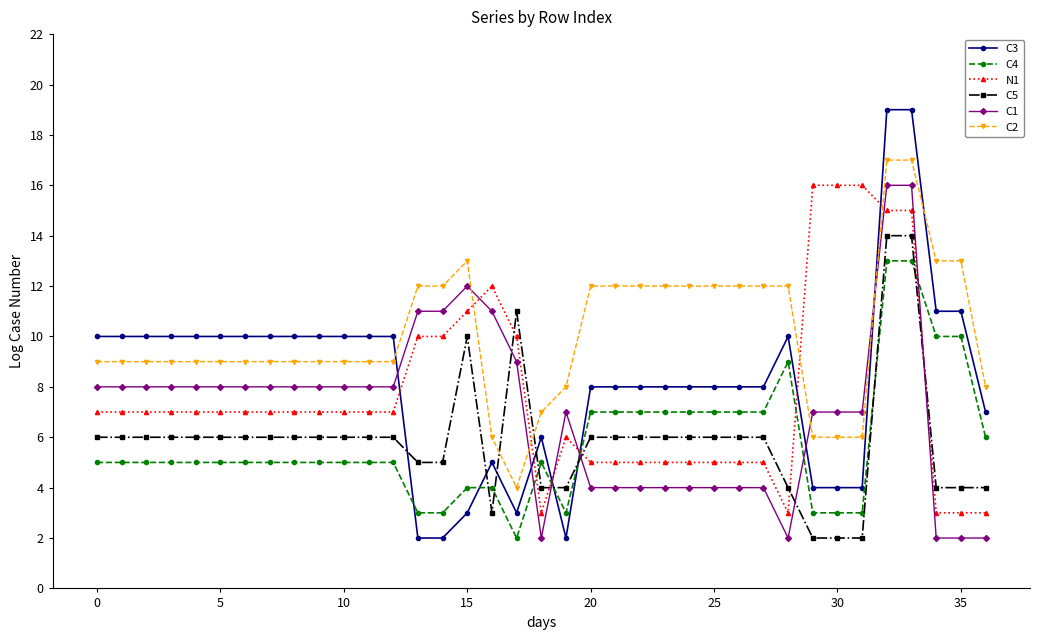

What is the maximum value for C4?

13